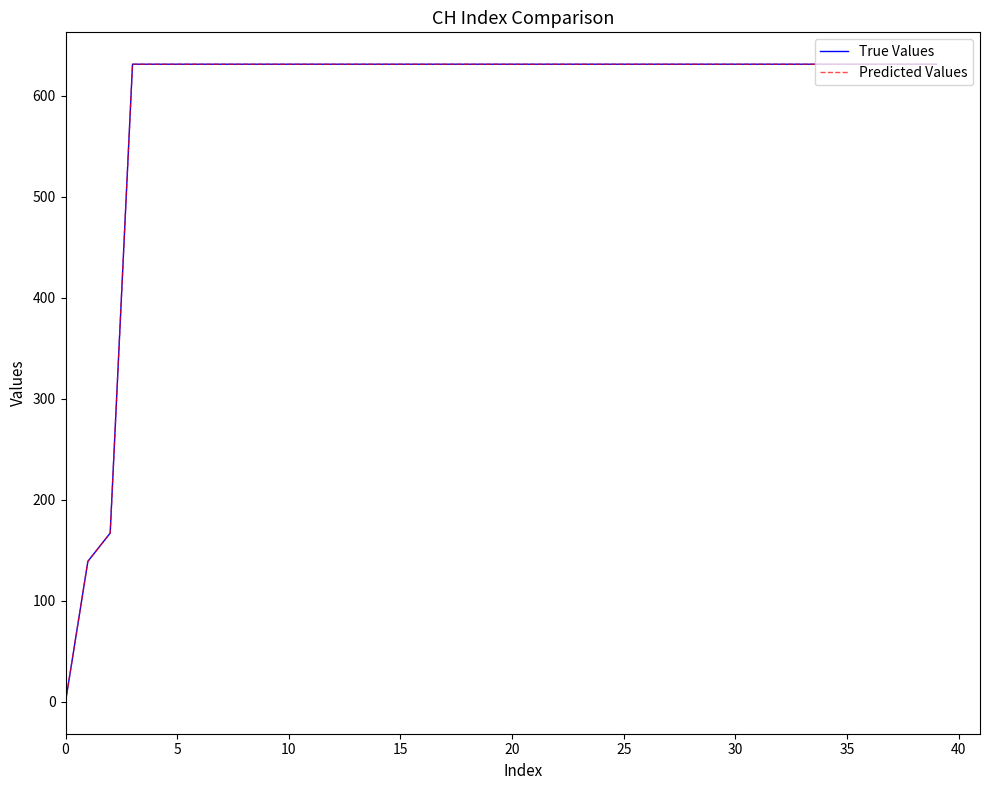

What is the label of the 25th point from the right?

15